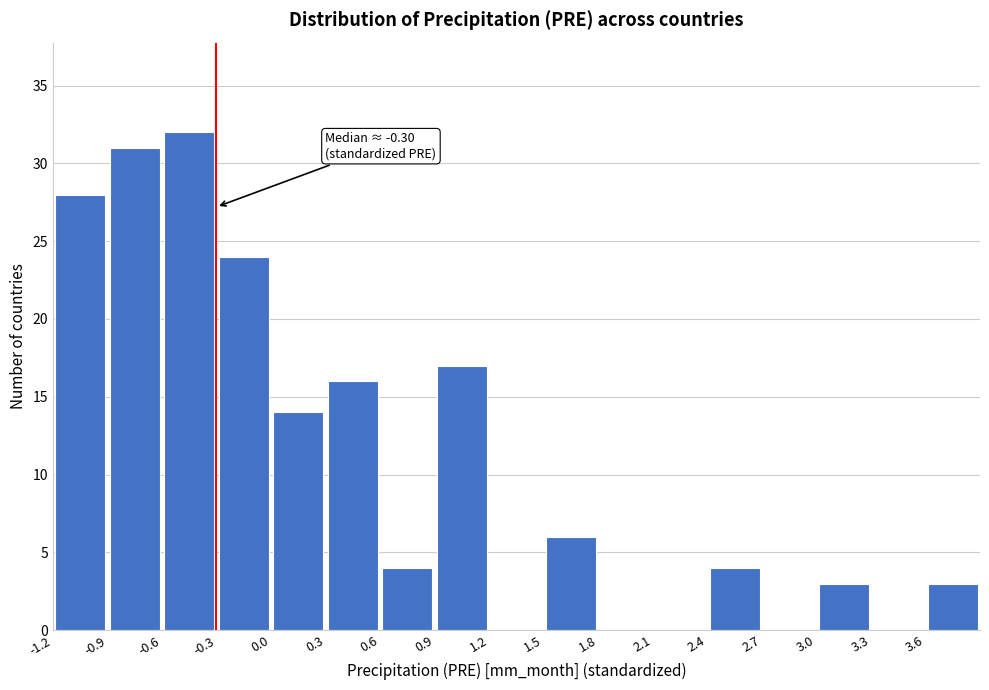

Which range on the x-axis has the tallest bar?

-0.6 to -0.3